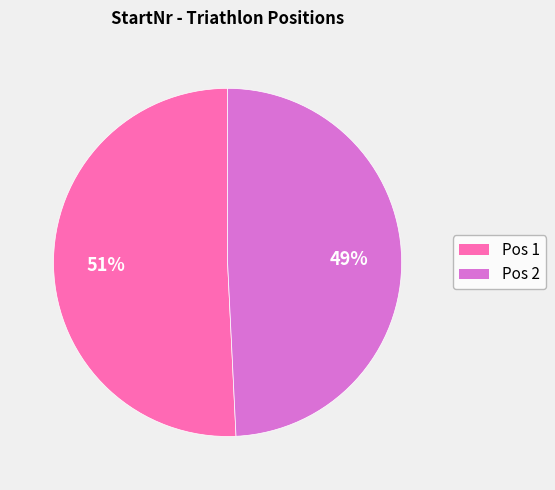

To the nearest percent, what is the average slice percentage?

50%